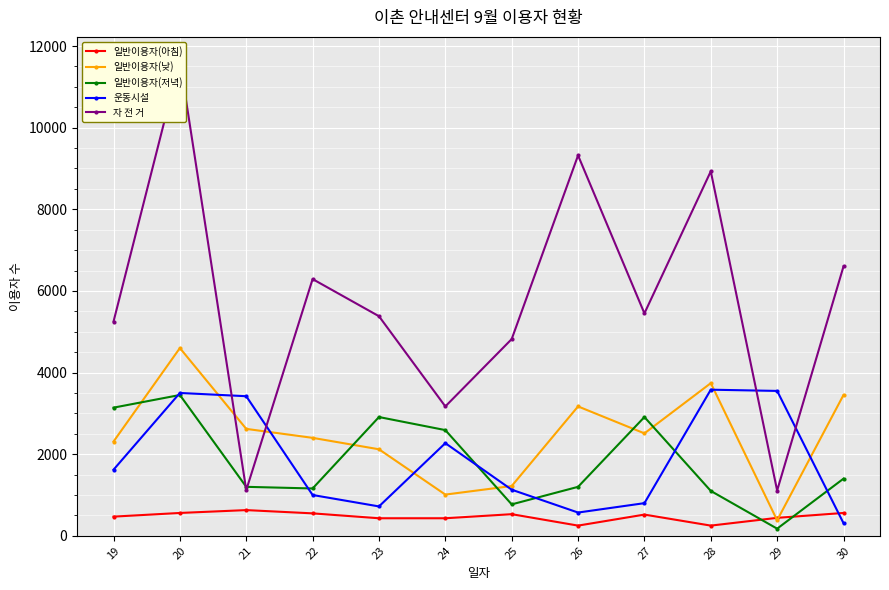

Which series has the largest range (max minus min)?

자 전 거